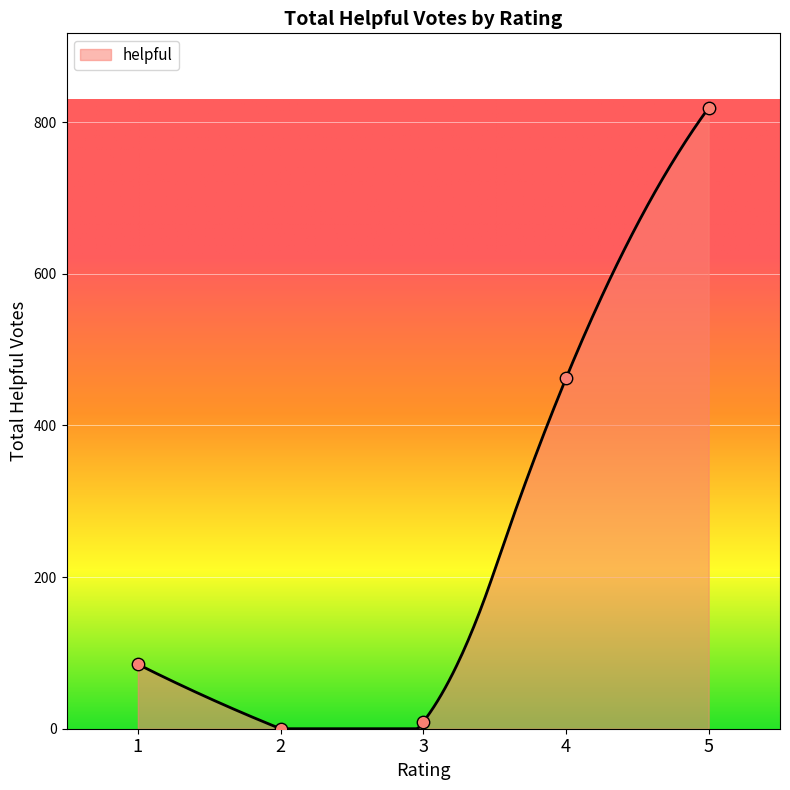

What is the highest value of the helpful series?

819.0